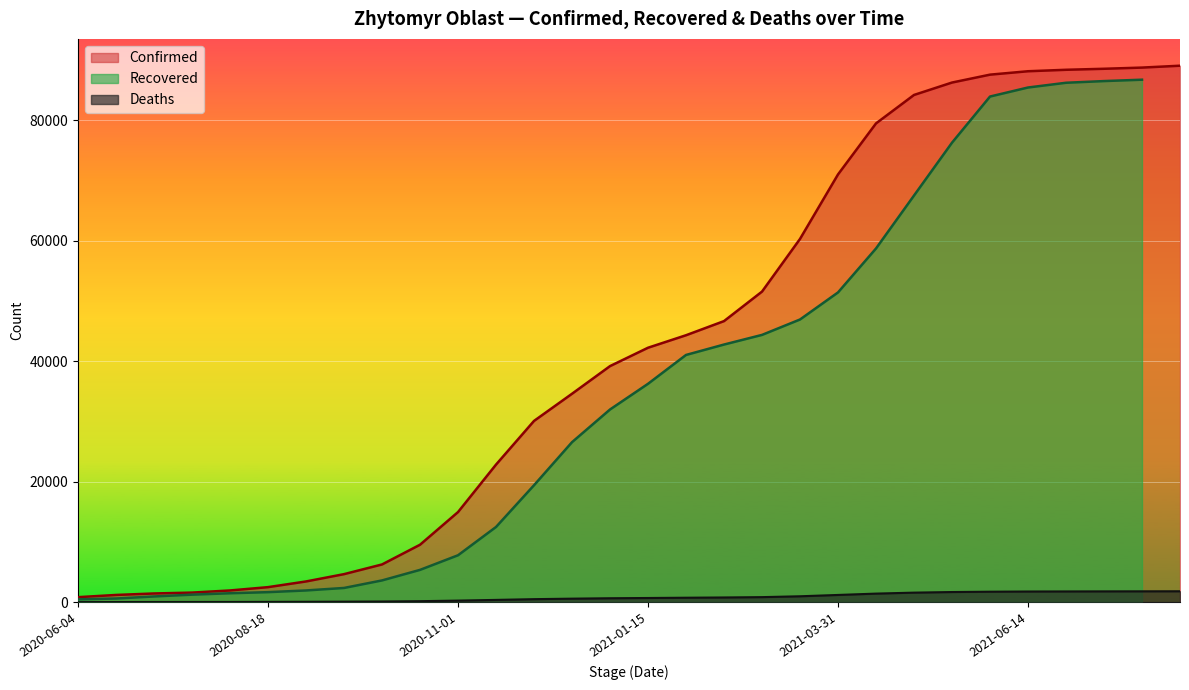

At which label is Deaths closest to 913?

2021-03-16